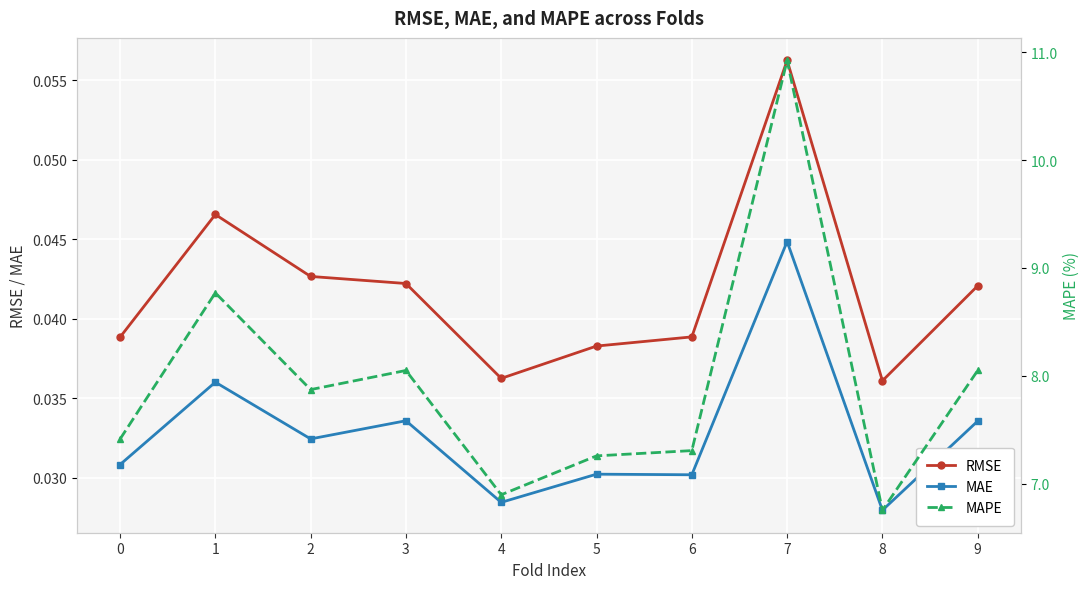

Where is the first local minimum for MAE?

2